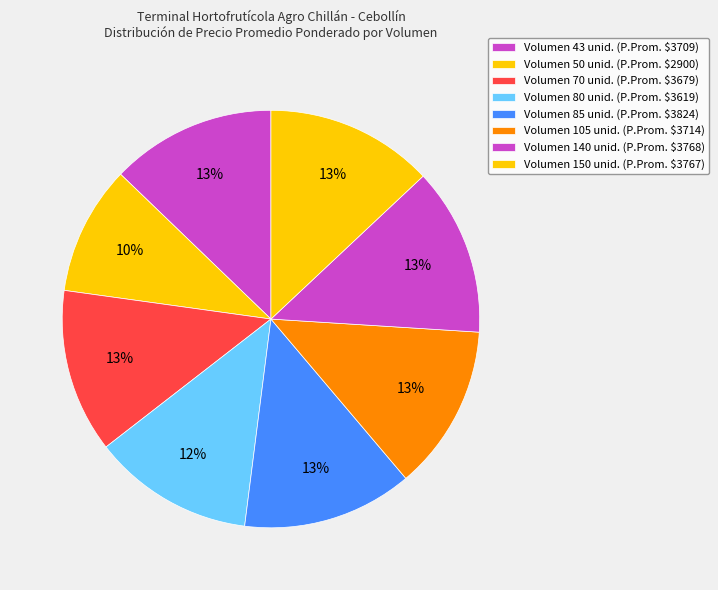

How many slices are in this pie chart?

8